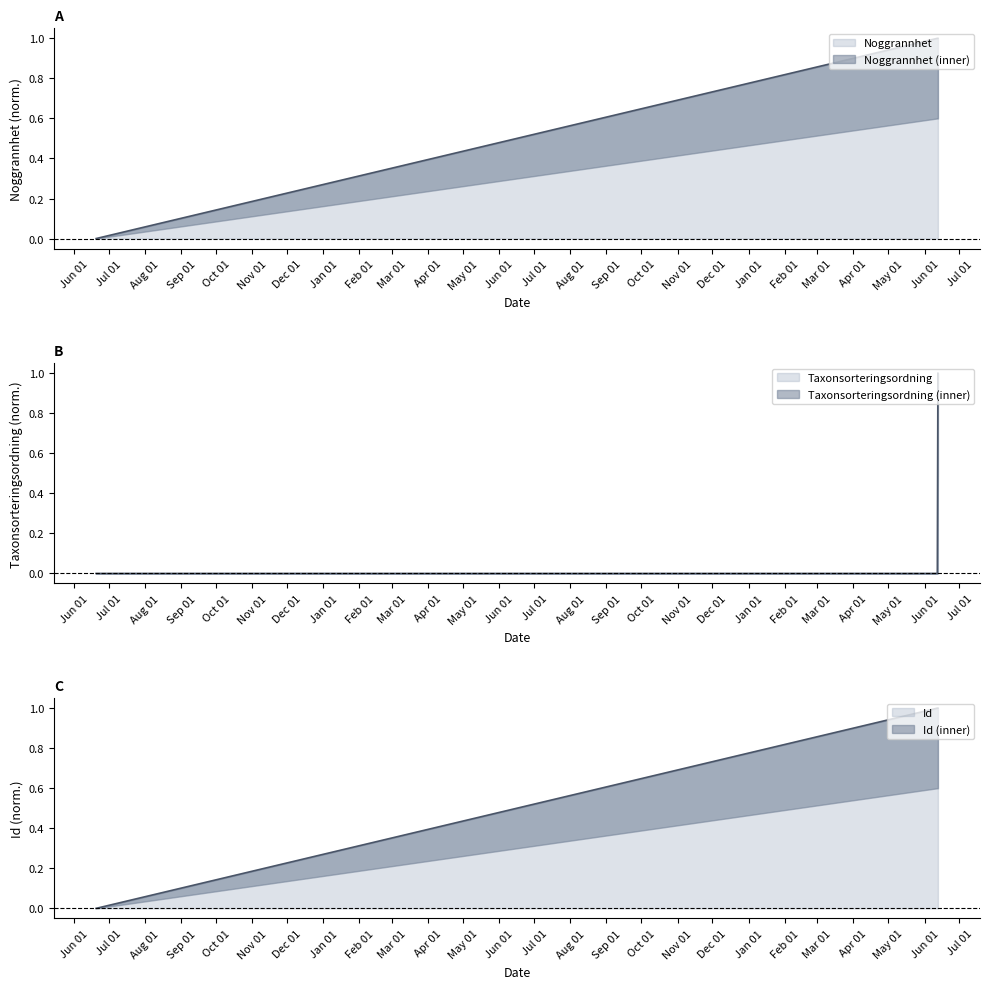

What is the value of the Noggrannhet point at the 3rd from the left?

1.0